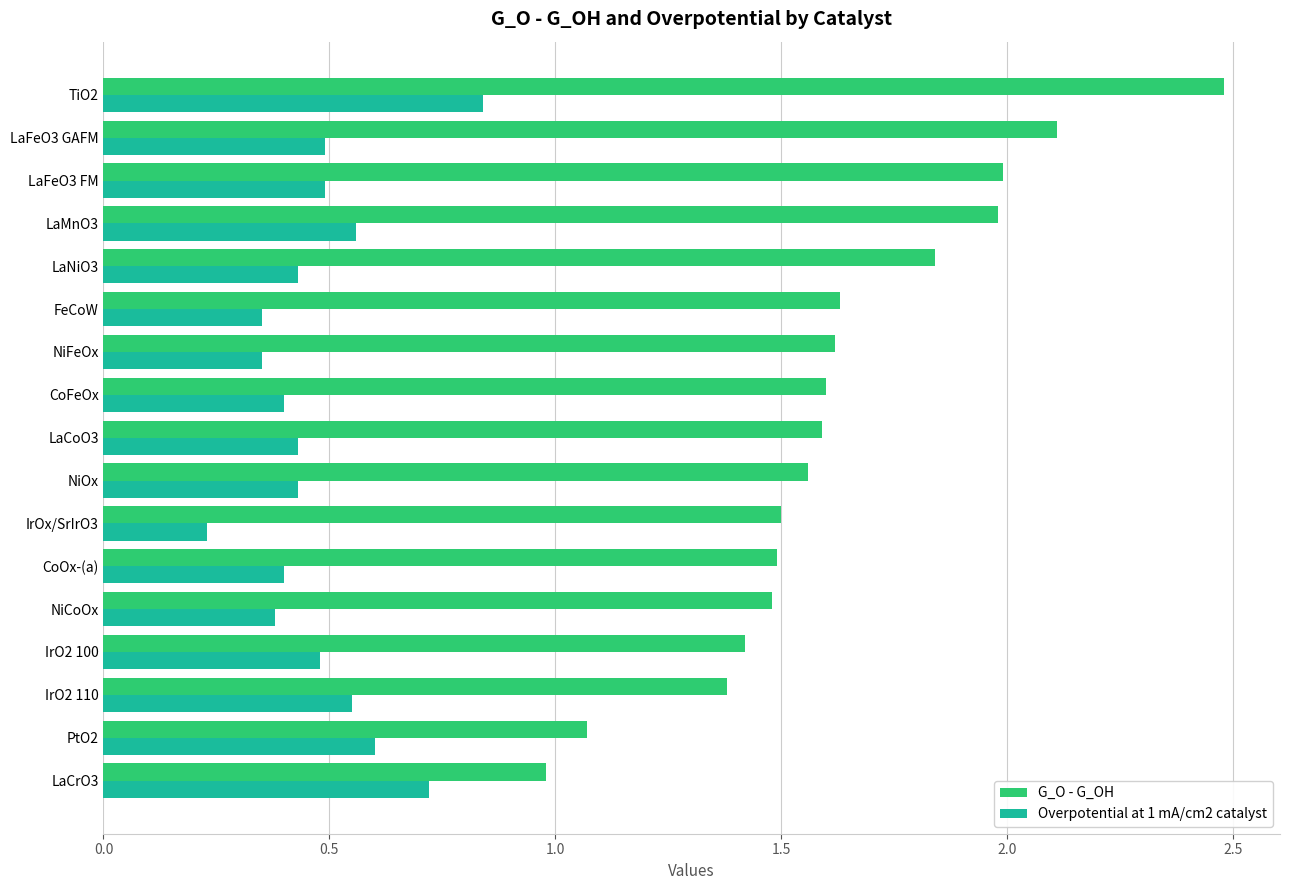

What is the average value of the Overpotential at 1 mA/cm2 catalyst series?

0.5